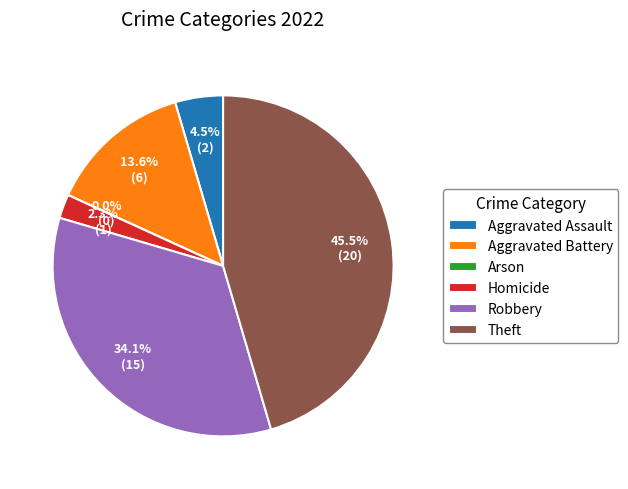

True or false: Arson accounts for 0% of the total.

True